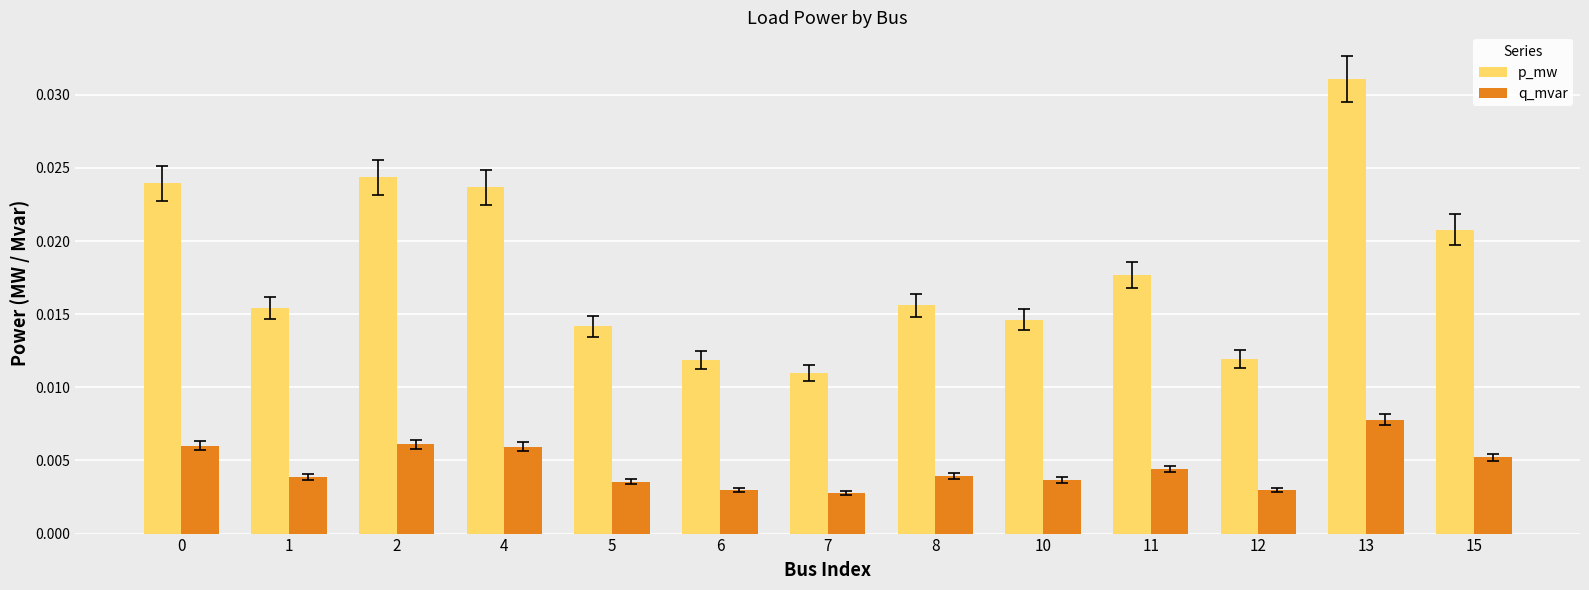

Rank the series by their maximum value, from highest to lowest.

p_mw, q_mvar